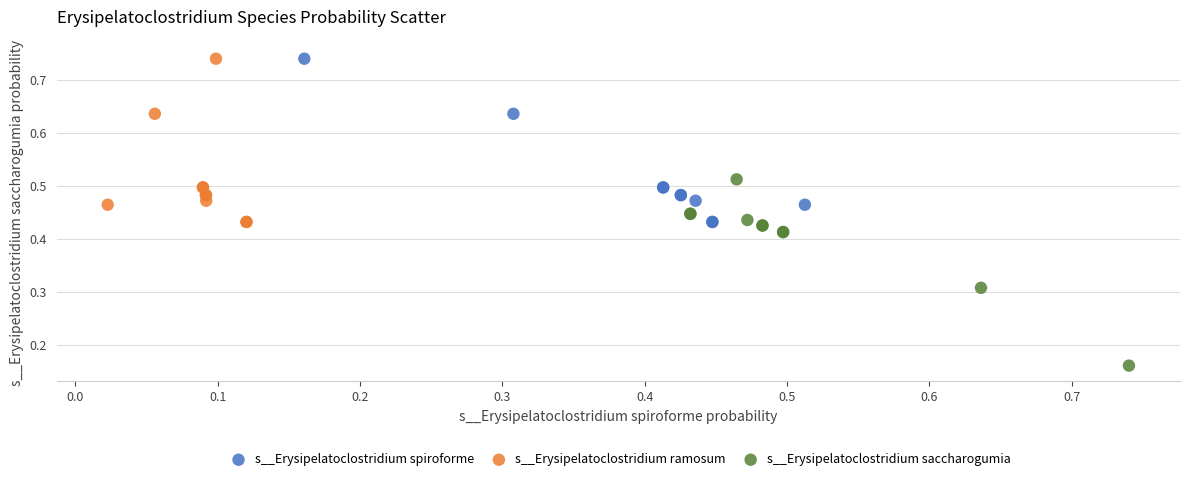

Which series has the largest Y range (max minus min)?

s__Erysipelatoclostridium saccharogumia